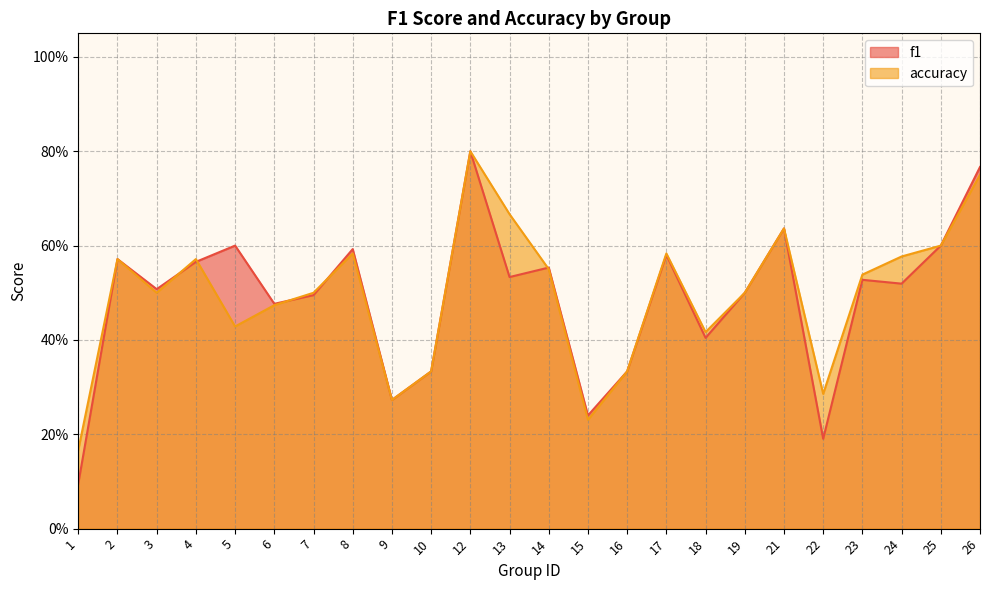

Reading right to left, what are all the values shown in this chart?

f1: 26=0.8	25=0.6	24=0.5	23=0.5	22=0.2	21=0.6	19=0.5	18=0.4	17=0.6	16=0.3	15=0.2	14=0.6	13=0.5	12=0.8	10=0.3	9=0.3	8=0.6	7=0.5	6=0.5	5=0.6	4=0.6	3=0.5	2=0.6	1=0.1
accuracy: 26=0.8	25=0.6	24=0.6	23=0.5	22=0.3	21=0.6	19=0.5	18=0.4	17=0.6	16=0.3	15=0.2	14=0.6	13=0.7	12=0.8	10=0.3	9=0.3	8=0.6	7=0.5	6=0.5	5=0.4	4=0.6	3=0.5	2=0.6	1=0.2